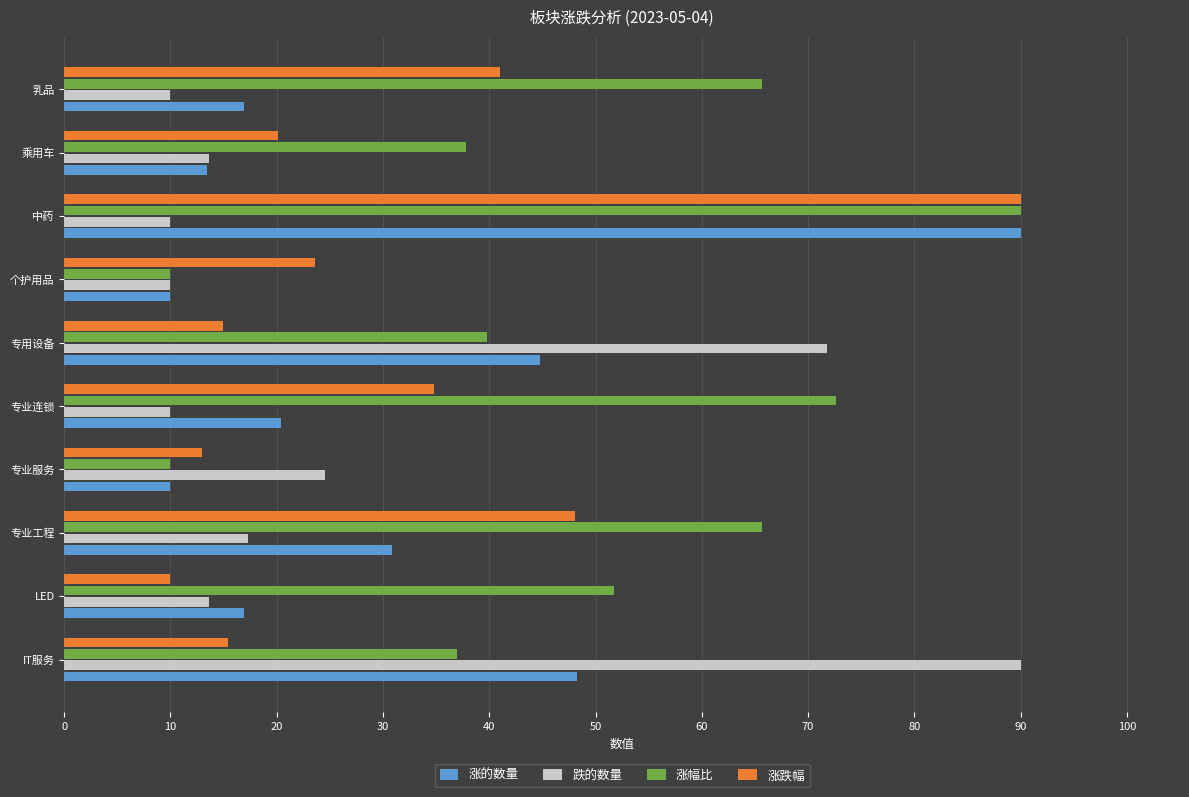

How many series are shown in this chart?

4